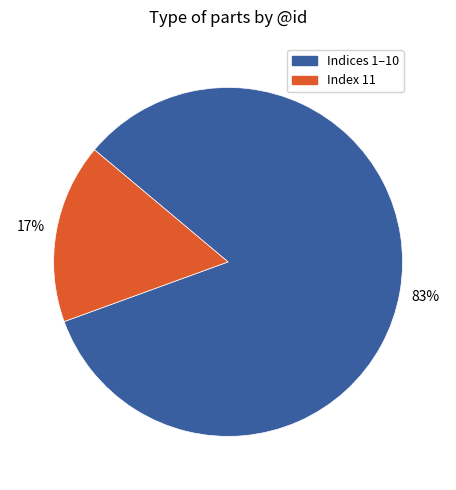

Is there any slice that represents more than half of the pie?

Yes